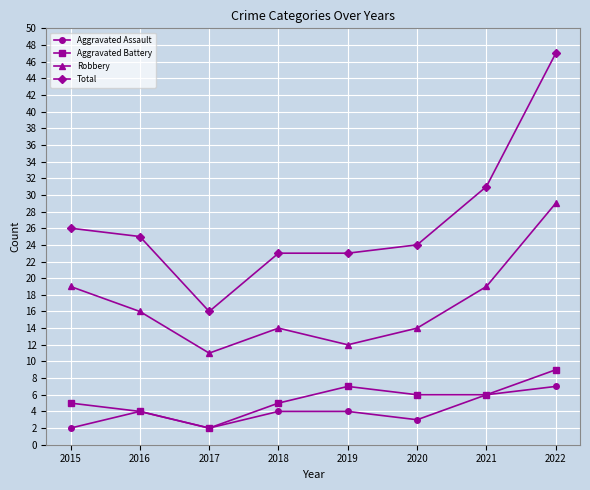

At which label does Aggravated Assault reach its peak?

2022